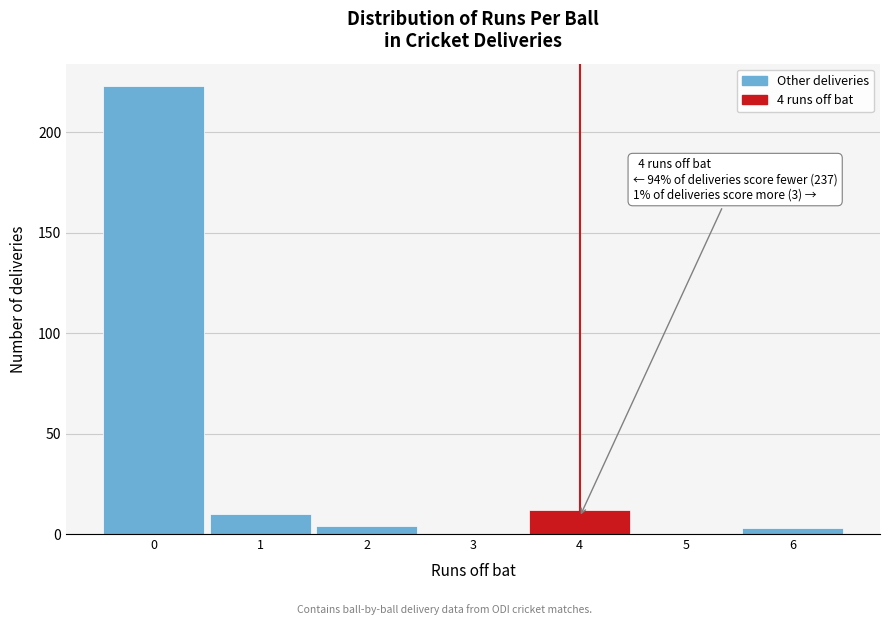

Over which range of the x-axis is the bar tallest?

-0.5 to 0.5